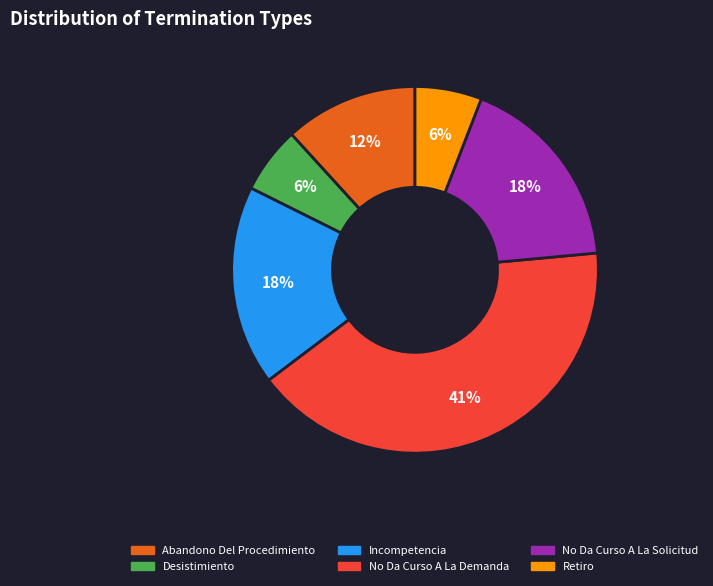

To the nearest percent, what percentage of the pie is No Da Curso A La Solicitud?

18%